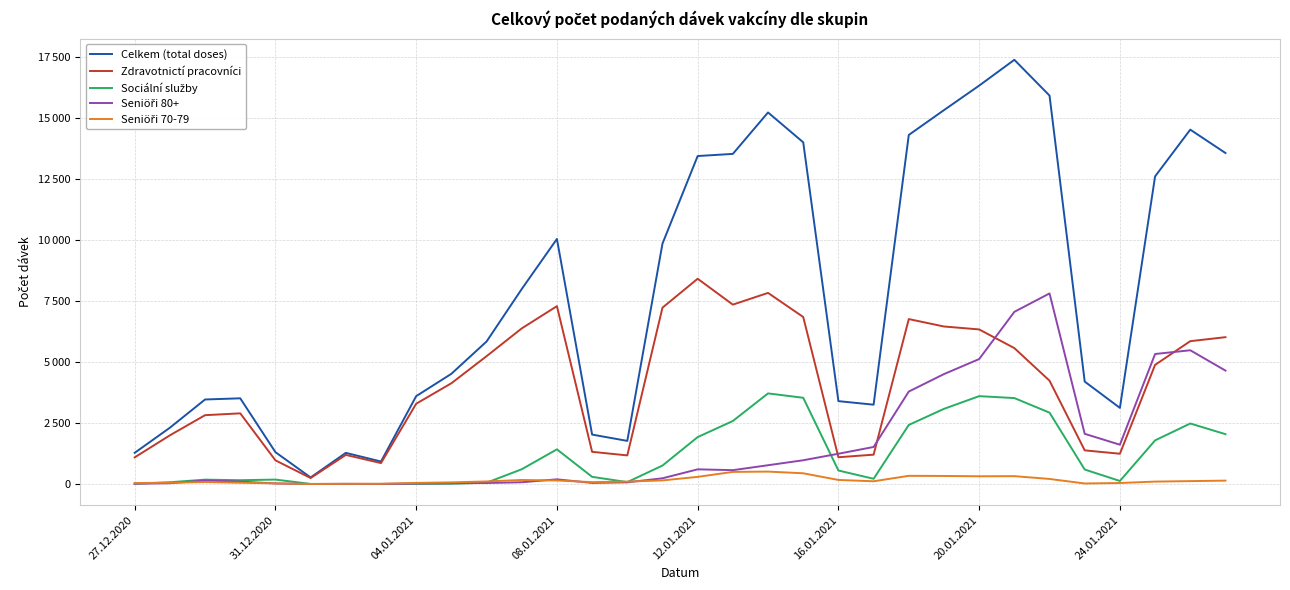

Is this an area chart (filled region under the line)?

No